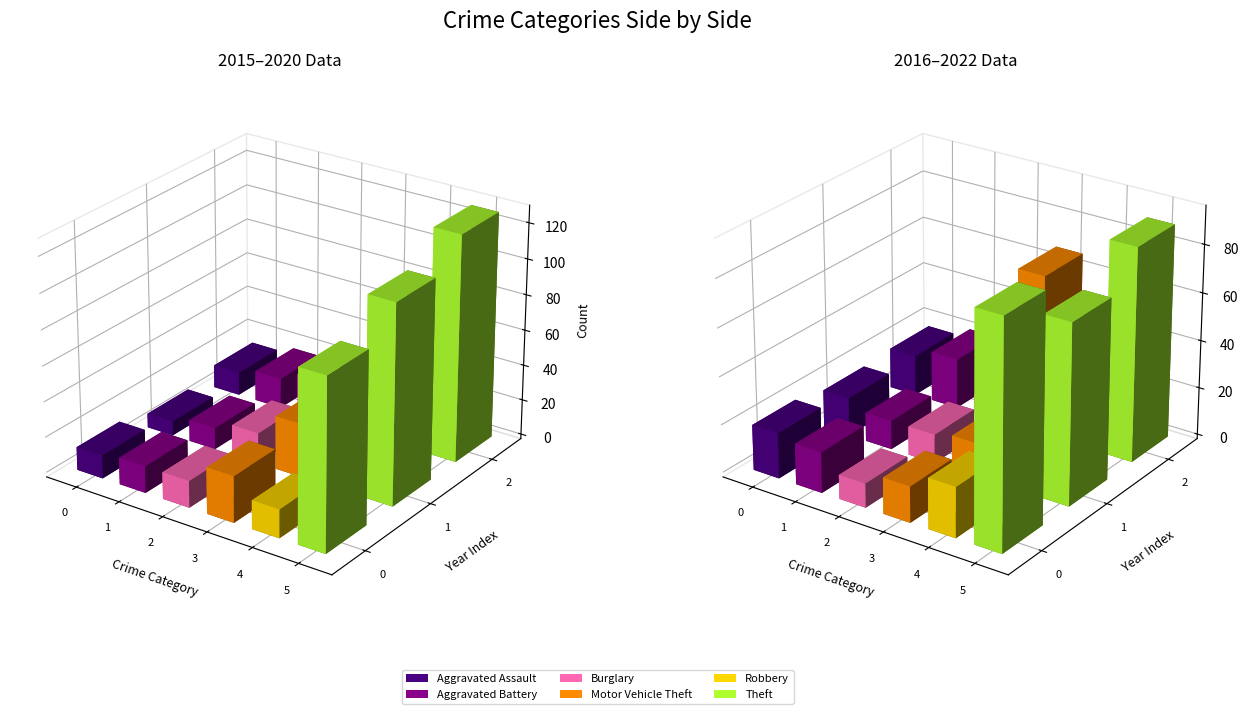

What is the maximum value shown in the chart?

127